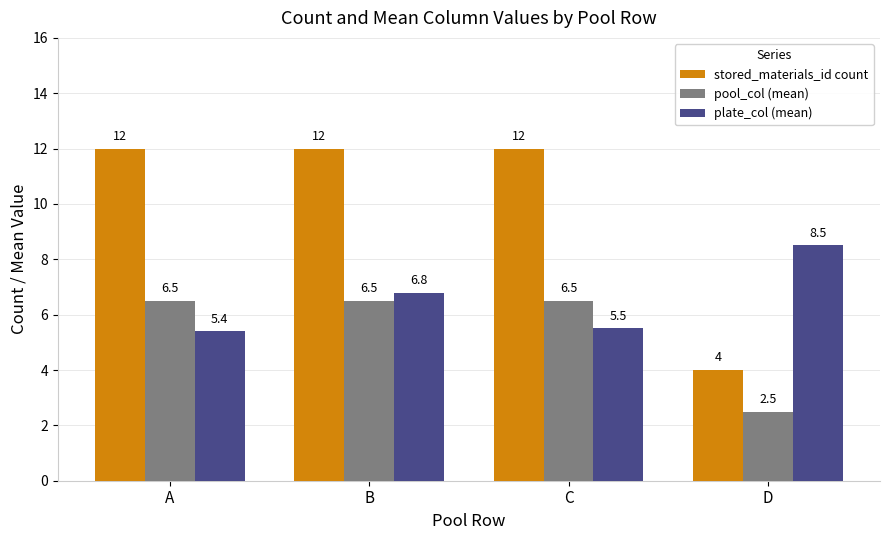

At how many categories does at least one series exceed 4?

4